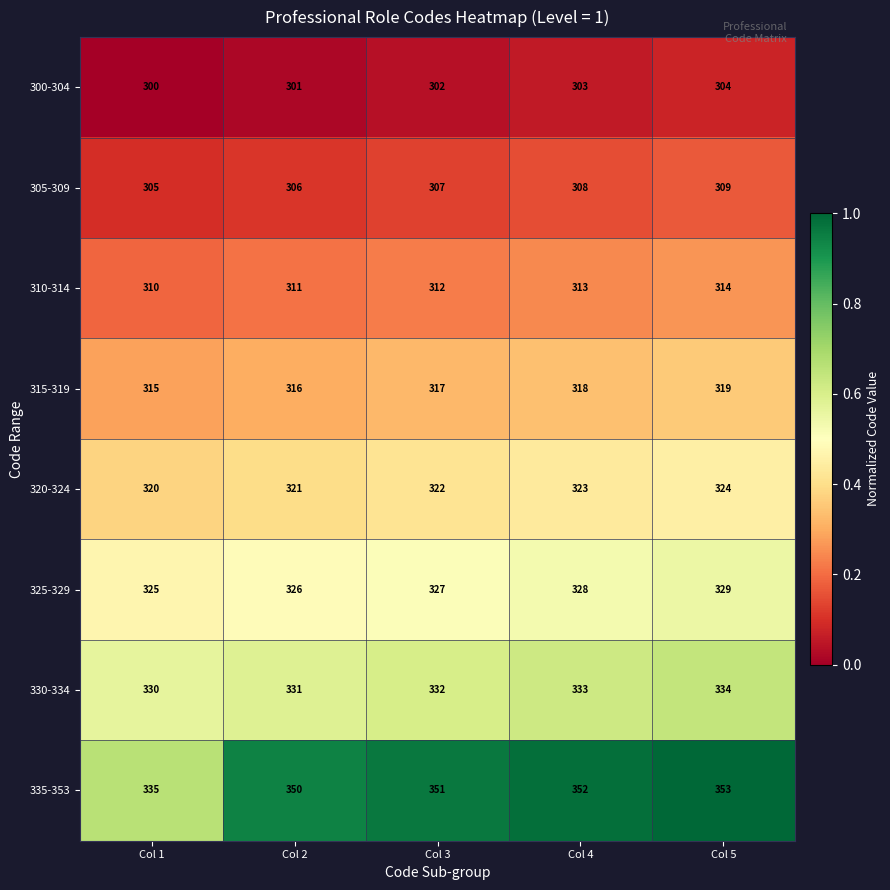

The value of 320-324 at Col 5 is 324. True or false?

True